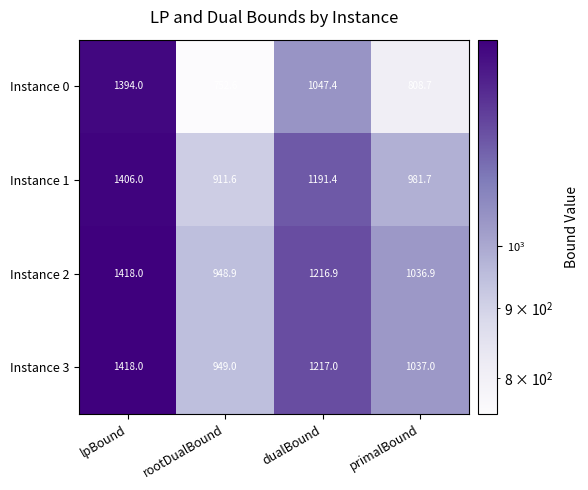

Rank the series at dualBound from lowest to highest value.

Instance 0, Instance 1, Instance 2, Instance 3